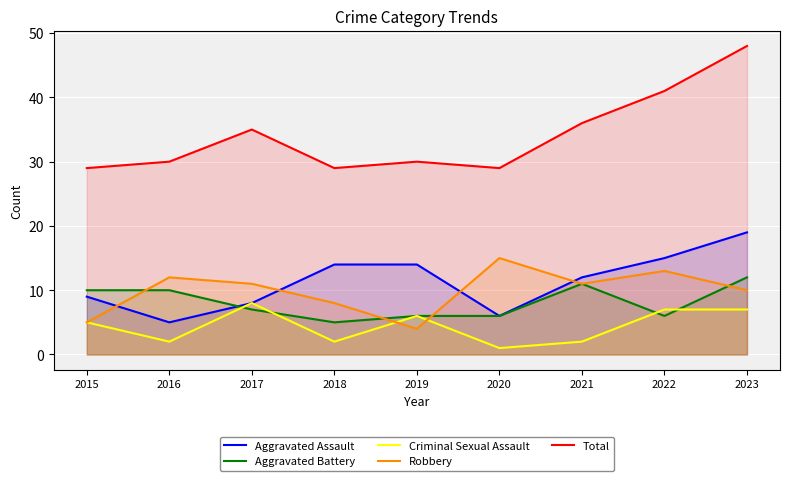

At how many categories does at least one series exceed 45?

1